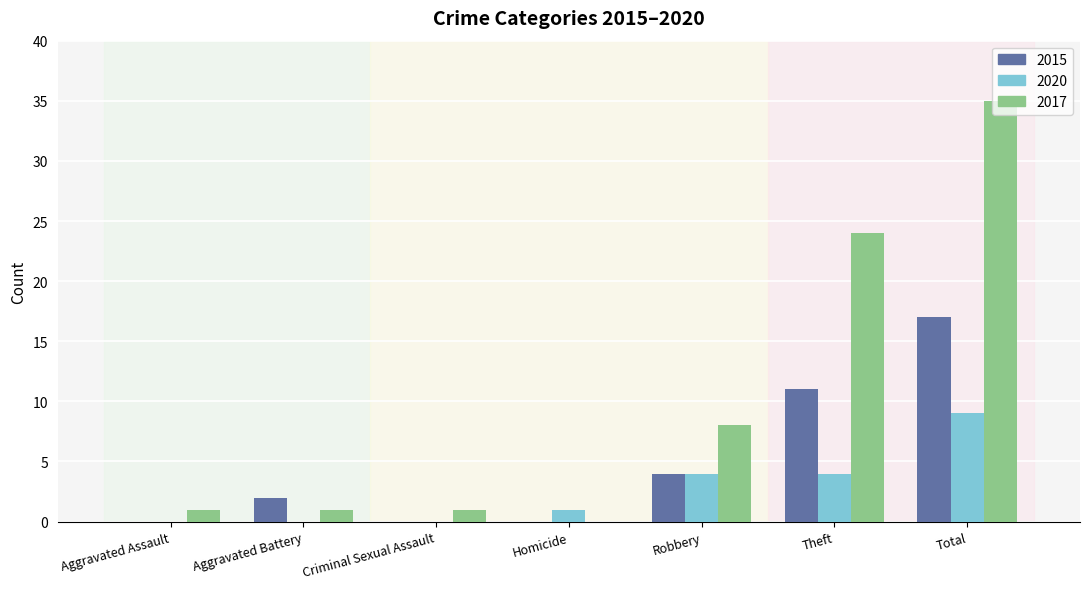

Is it true that 2017 equals 1 at Aggravated Assault?

True